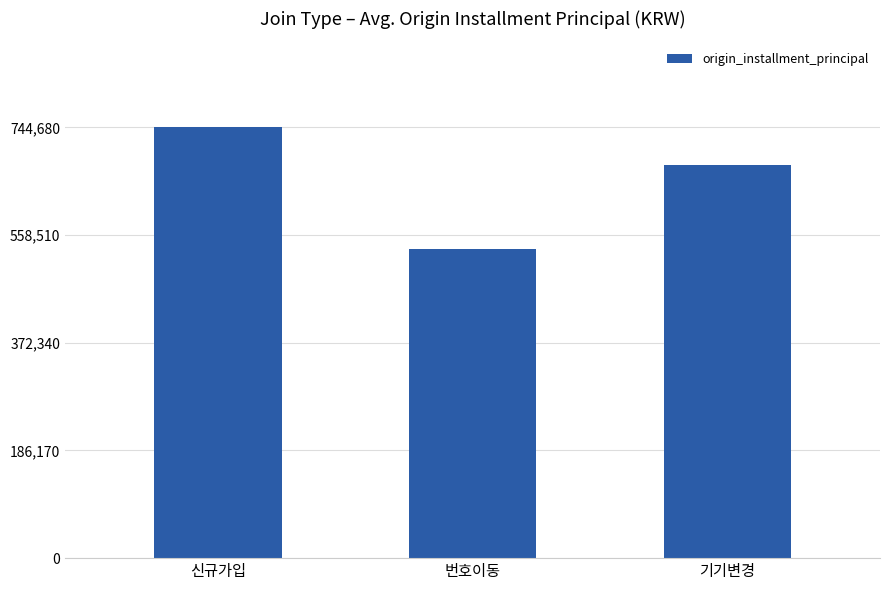

What is the ratio of the value at 번호이동 to the value at 신규가입?

0.7